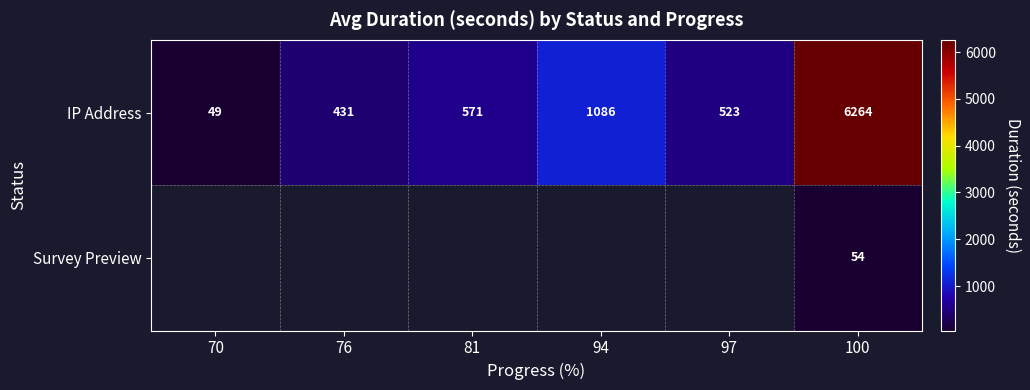

What is the maximum value for IP Address?

6264